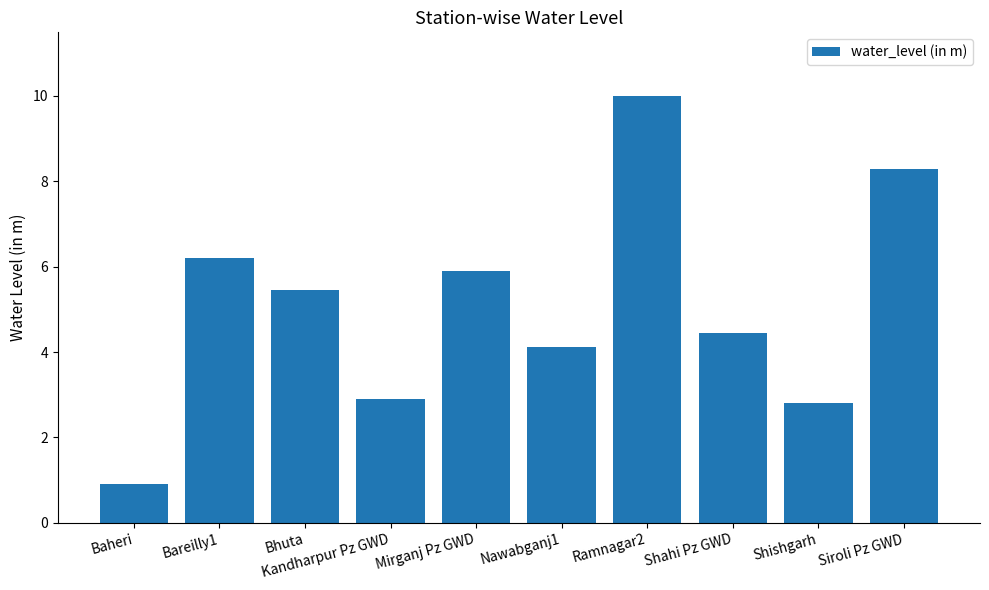

What position from the right is Ramnagar2?

4